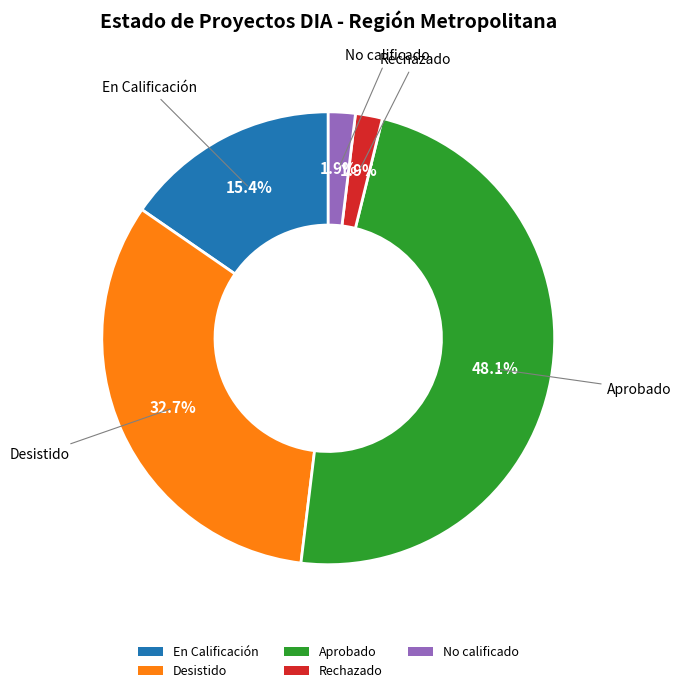

To the nearest percent, what is the difference between the Rechazado and Aprobado slice percentages?

46%